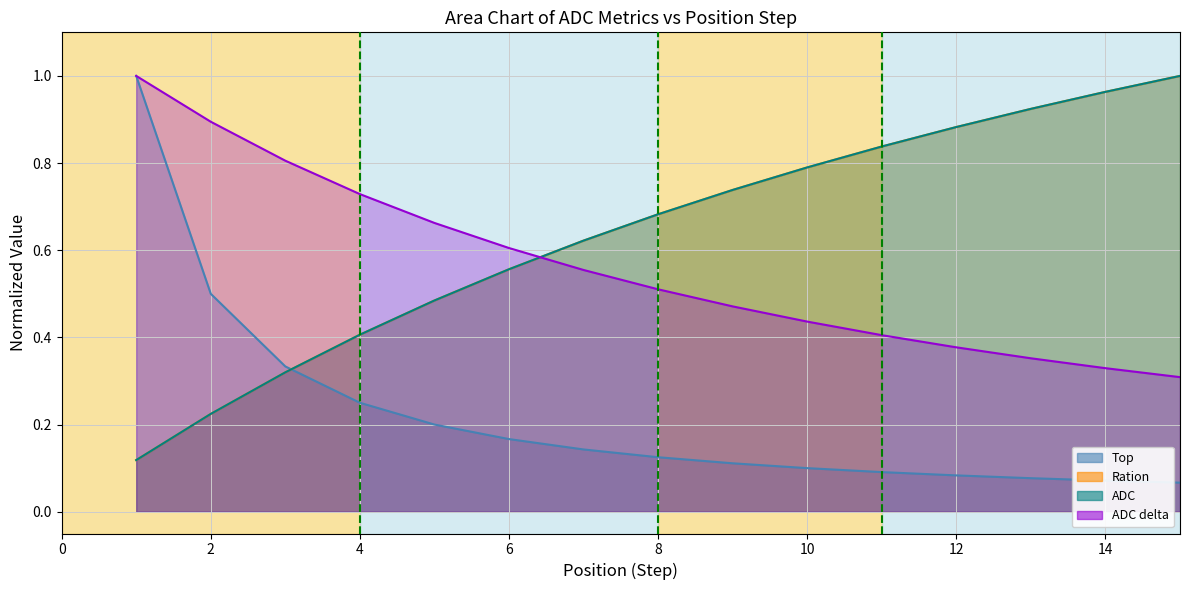

What value does the ADC delta series have at 2?

0.9